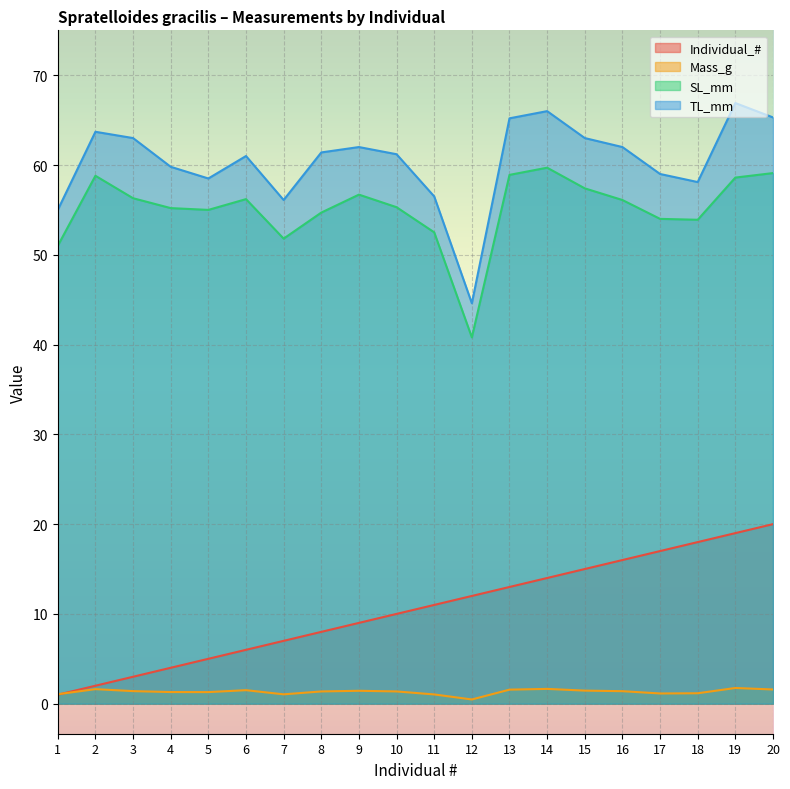

How many data points in Mass_g are less than 1?

1